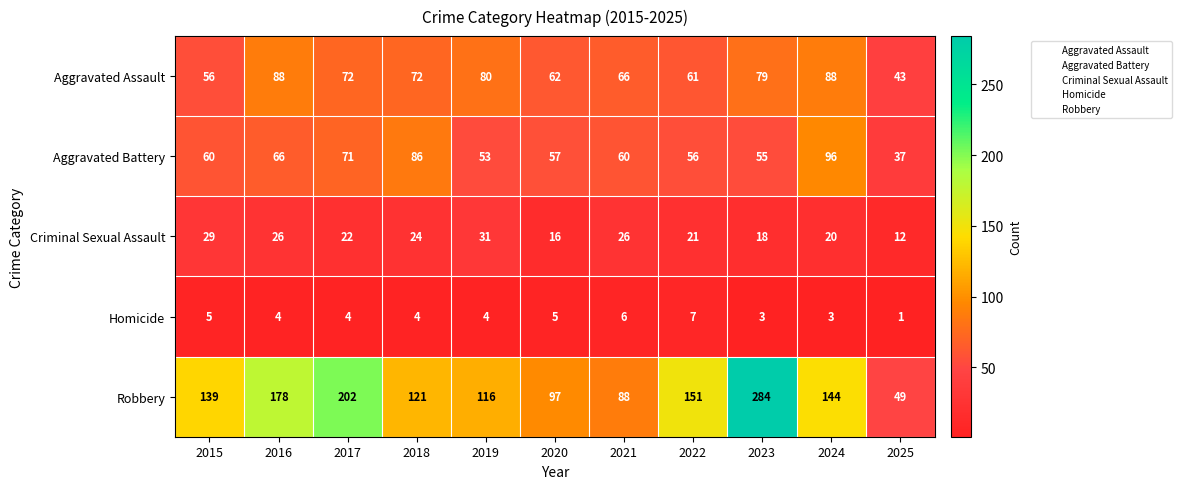

Is it true that Criminal Sexual Assault equals 33 at 2017?

False